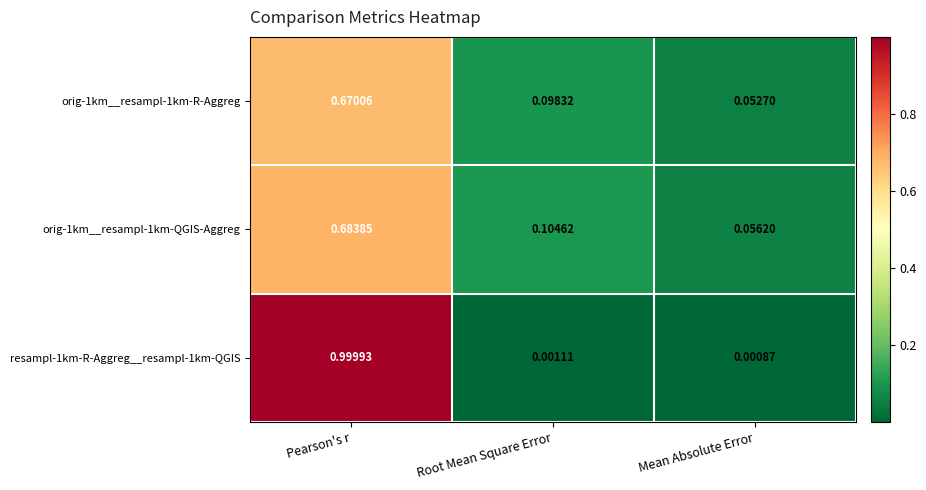

Rank the categories by resampl-1km-R-Aggreg__resampl-1km-QGIS value from highest to lowest.

Pearson's r, Root Mean Square Error, Mean Absolute Error